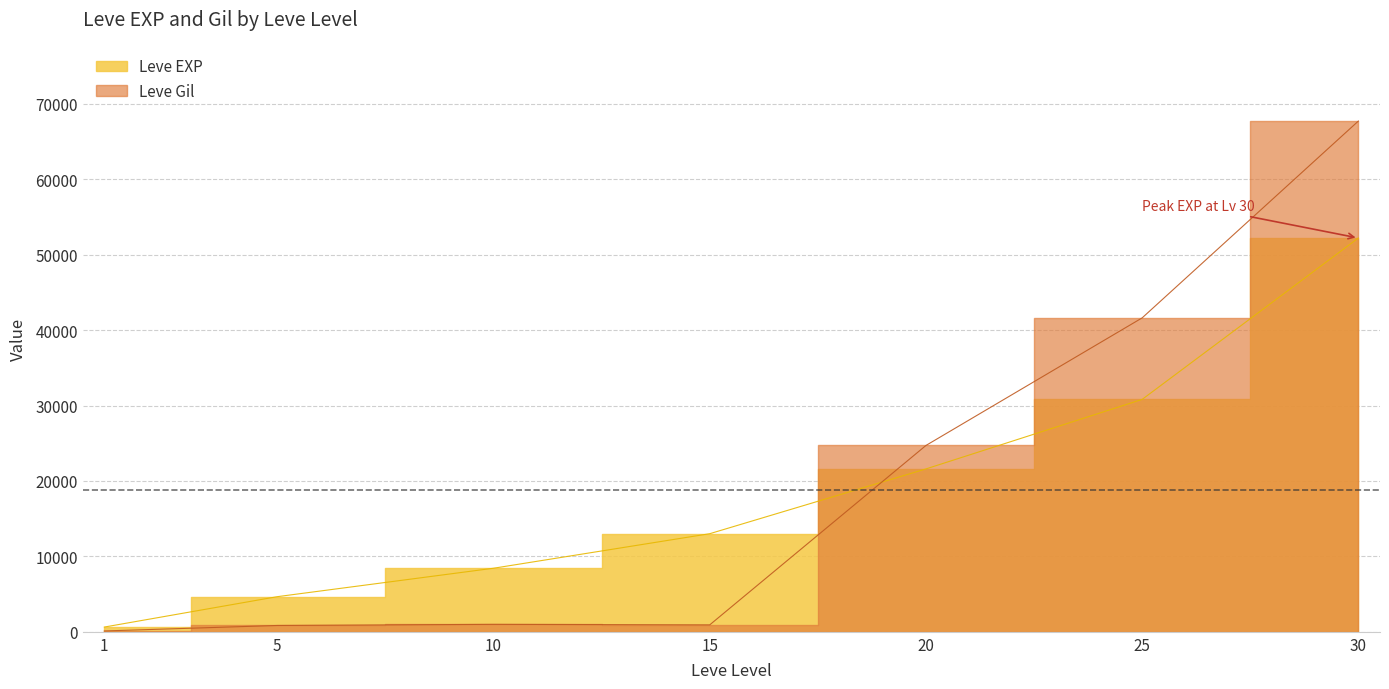

What is the total value across all series at 10?

9420